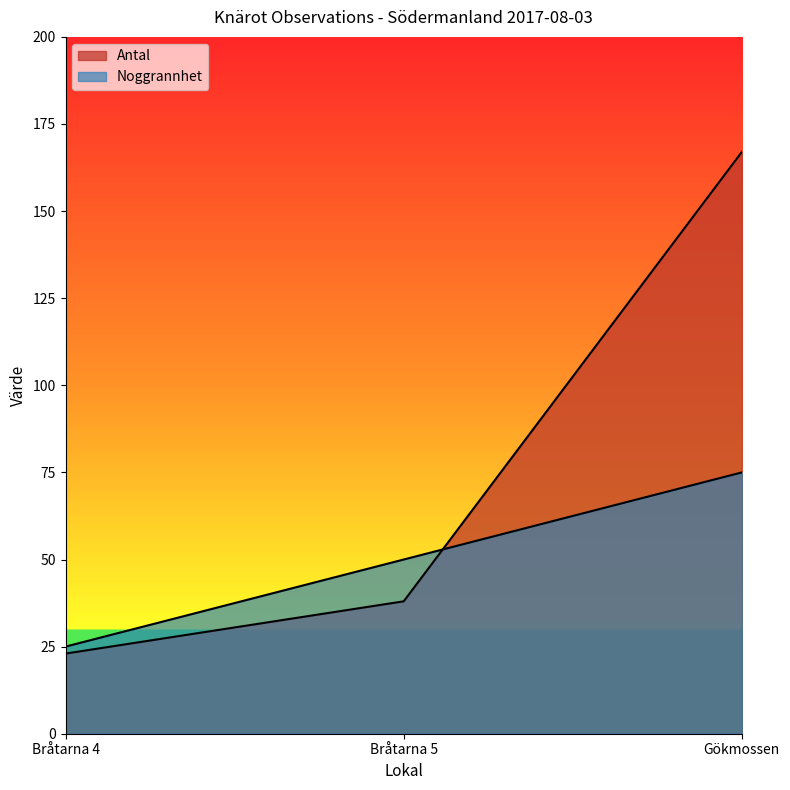

Count the Antal values in the range 23 to 167.

3